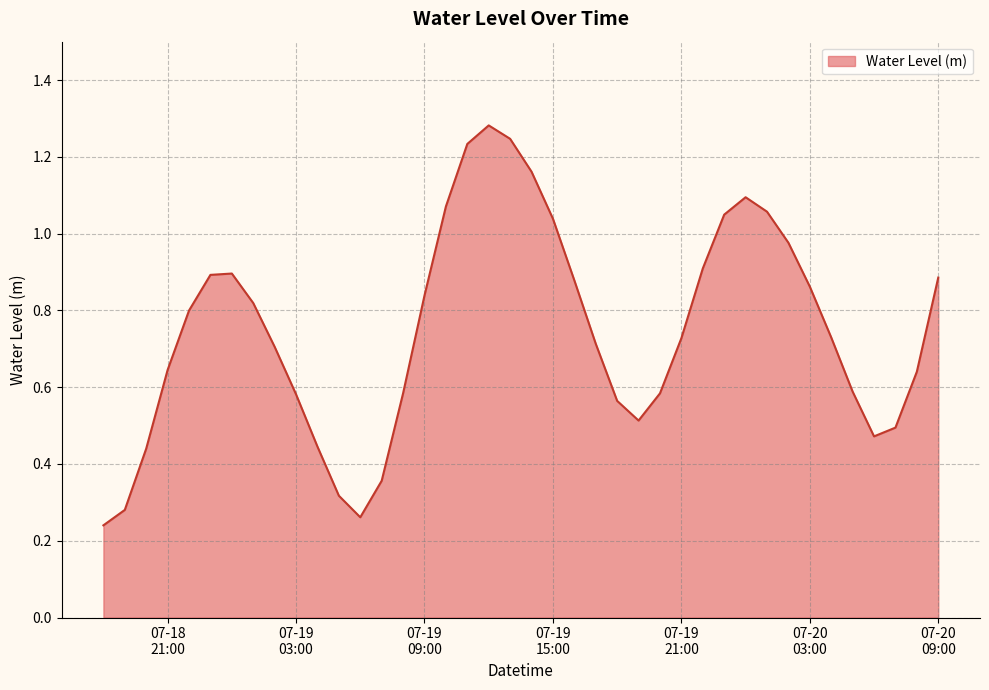

What is the label of the 21st point from the right?

2023-07-19 13:00:00